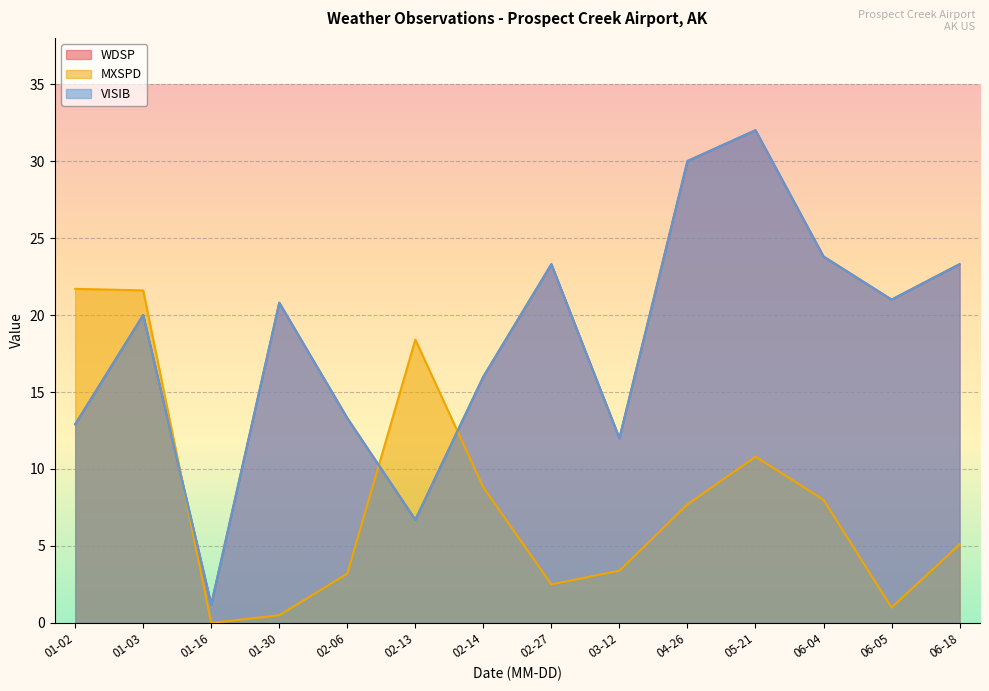

Is it true that WDSP equals 21.3 at 01-02?

False